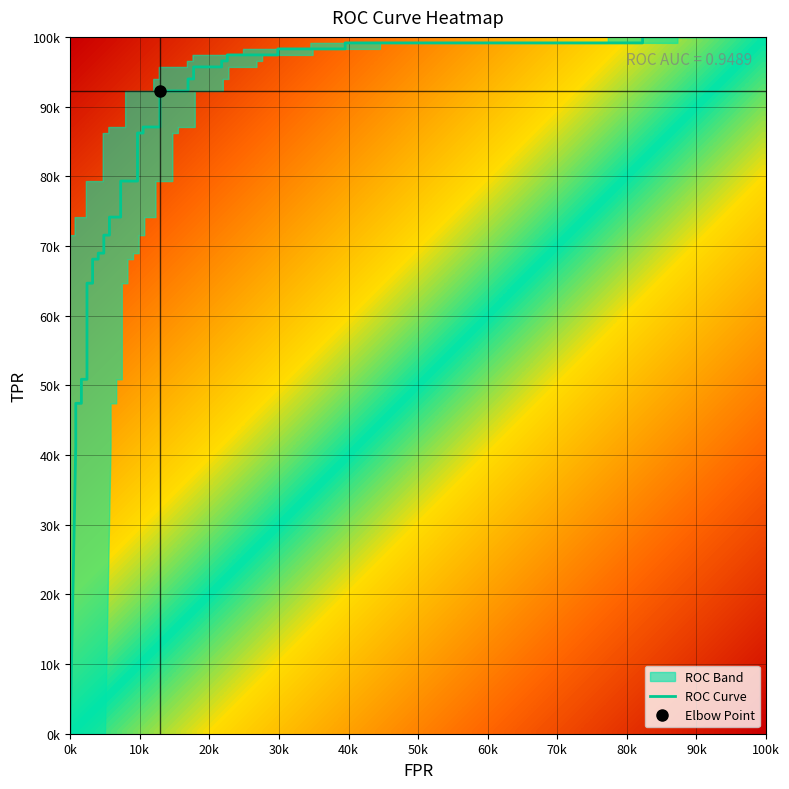

The value of tpr at 24 is 0.9. True or false?

True